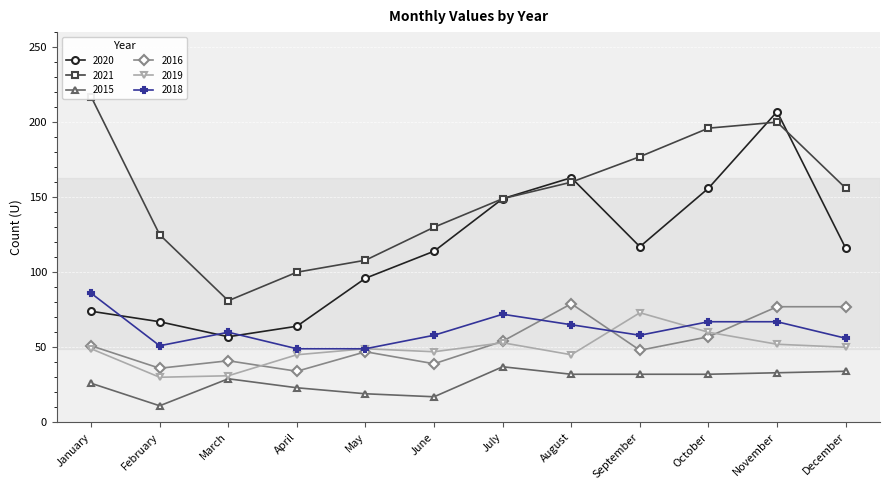

Which series has the widest spread of values?

2020